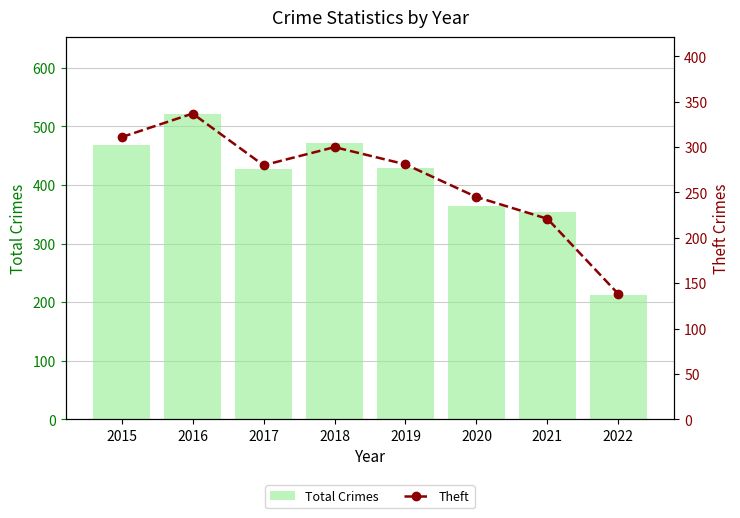

How many data points does each series have?

8